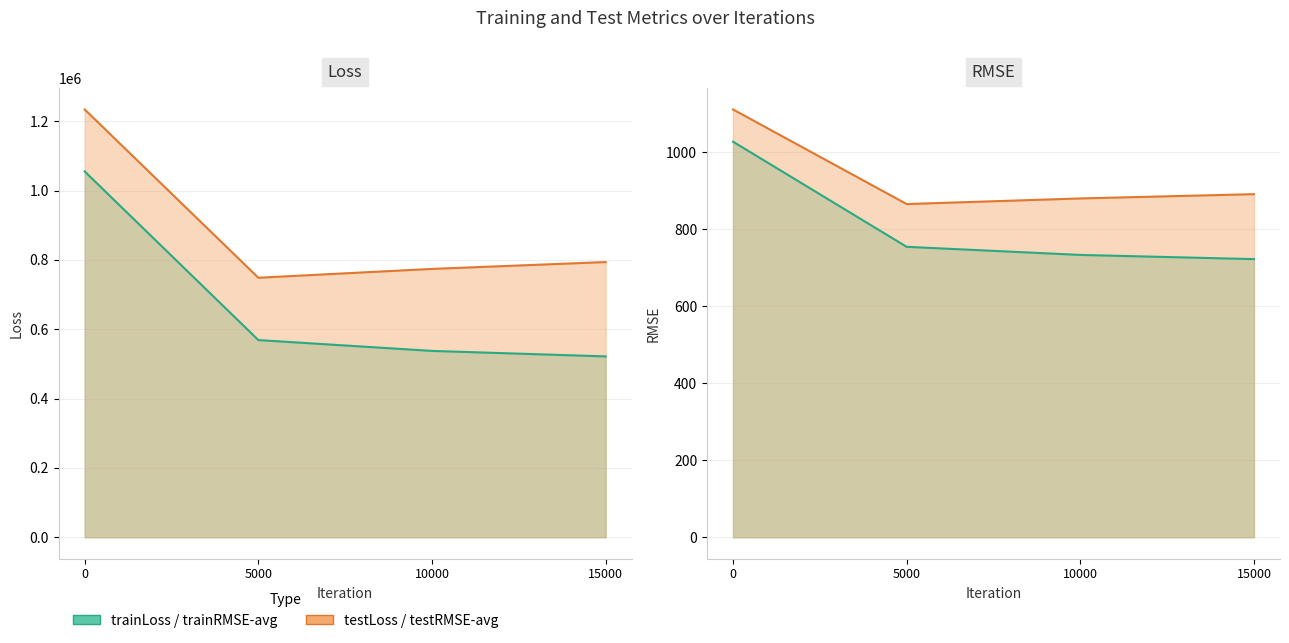

What is the average value of the testRMSE-avg series?

936.6